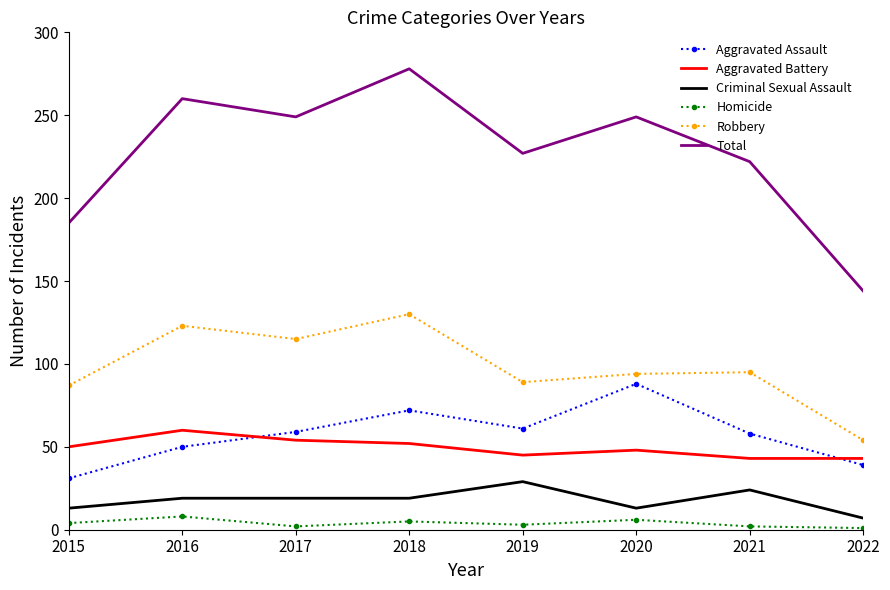

What is the minimum value shown in the chart?

1